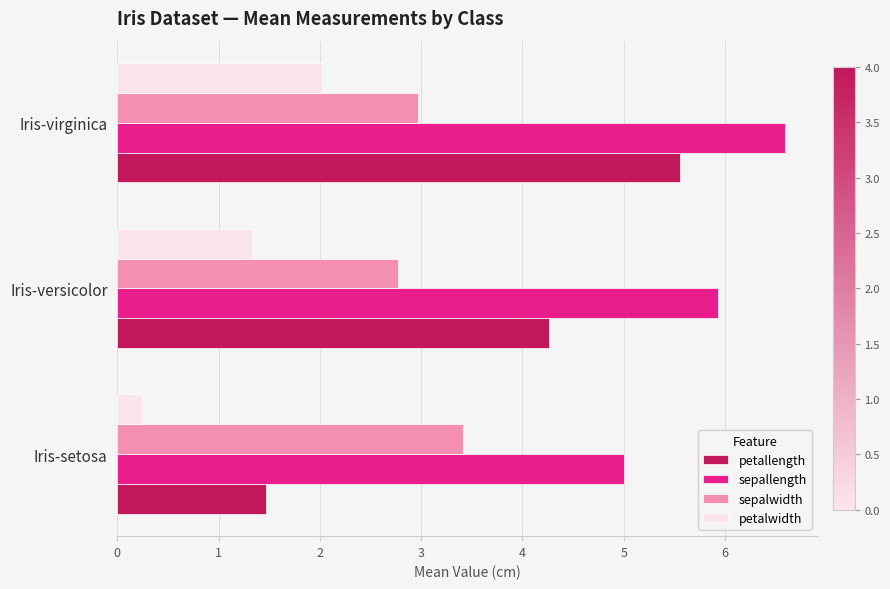

Which series has the largest total across all categories?

sepallength